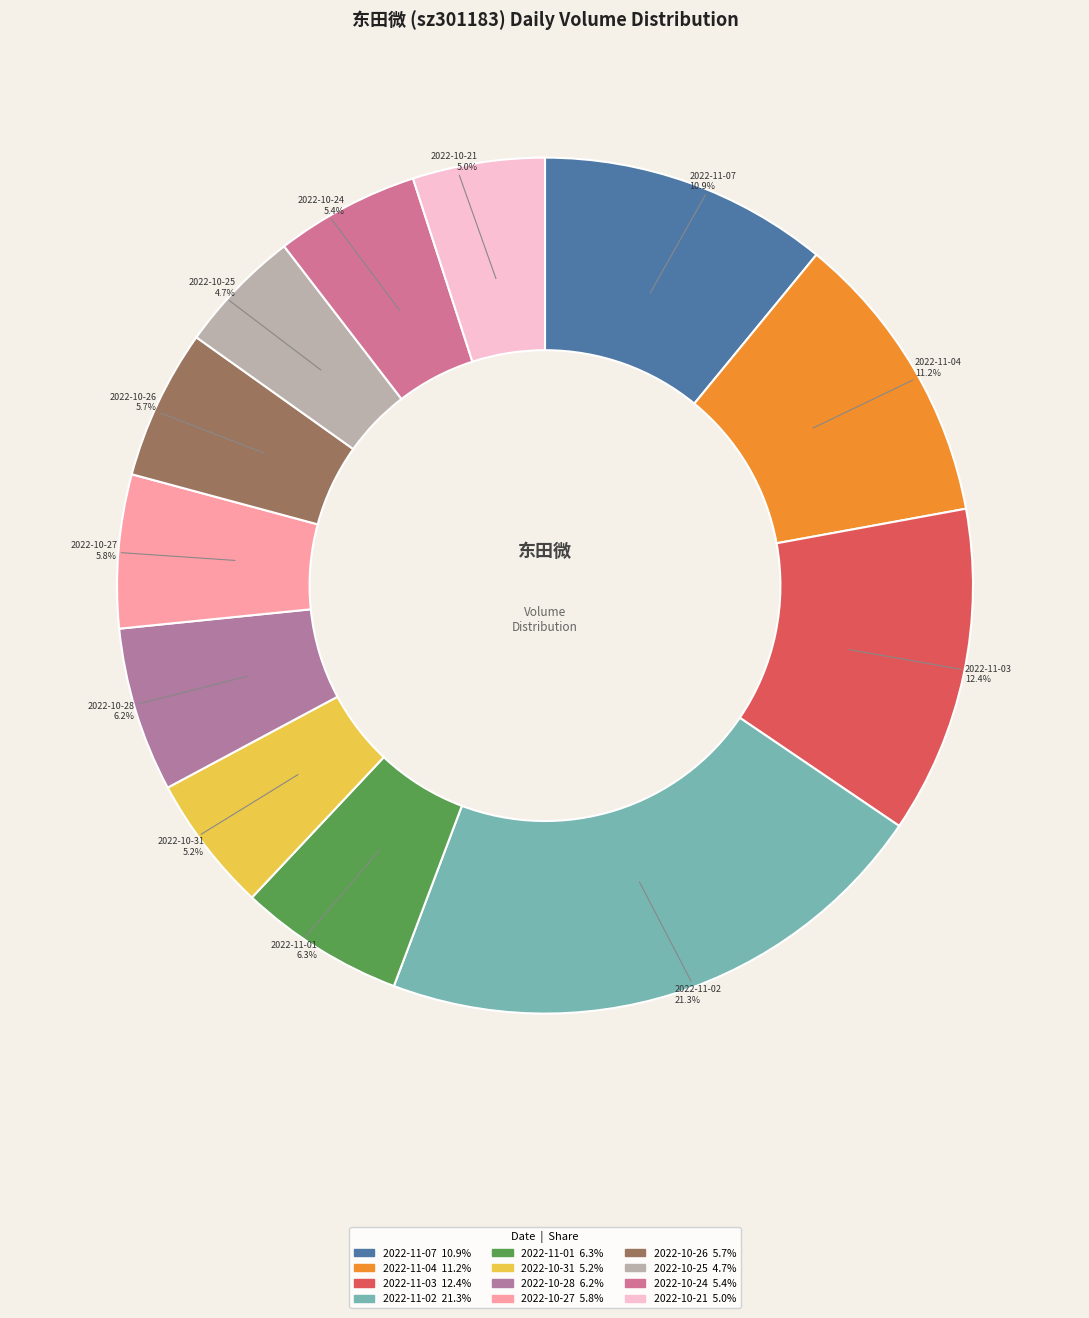

Which slice is the largest?

2022-11-02